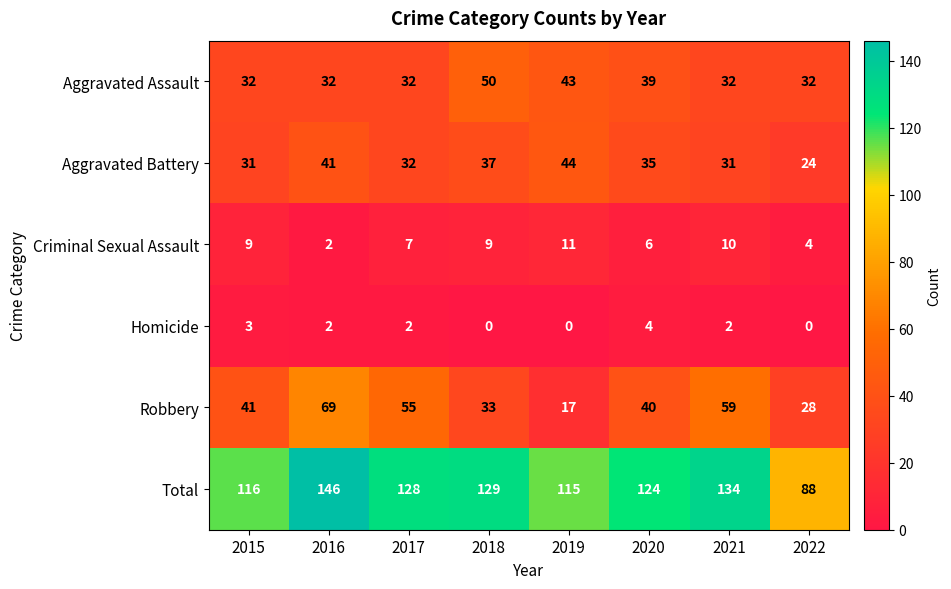

At which label does Total first exceed 128?

2016